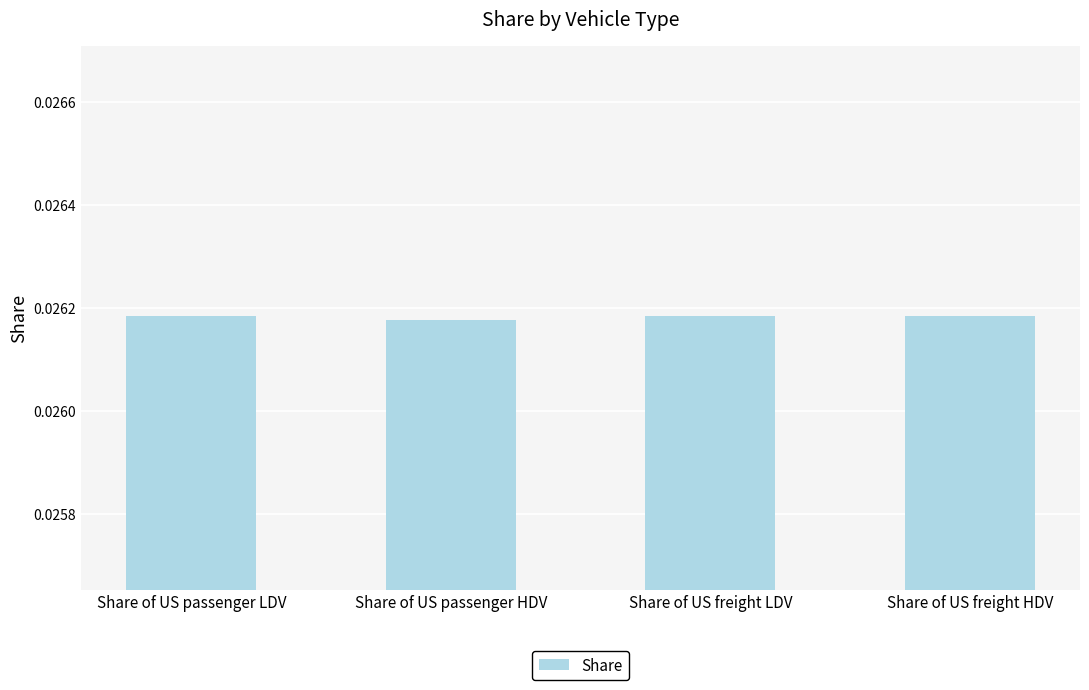

What is the label of the 2nd bar from the left?

Share of US passenger HDV